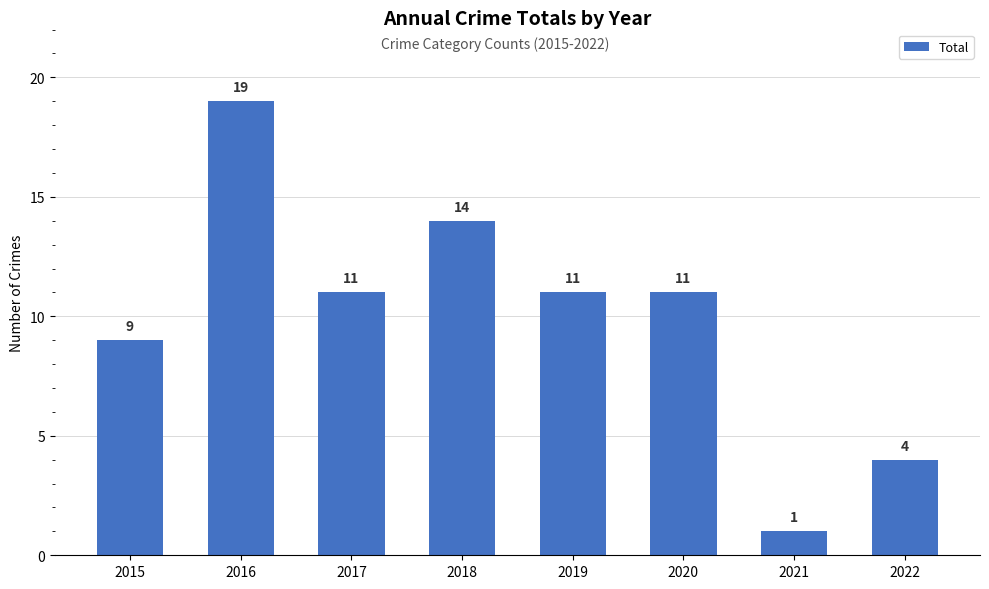

True or false: the data shows 21 at 2018.

False